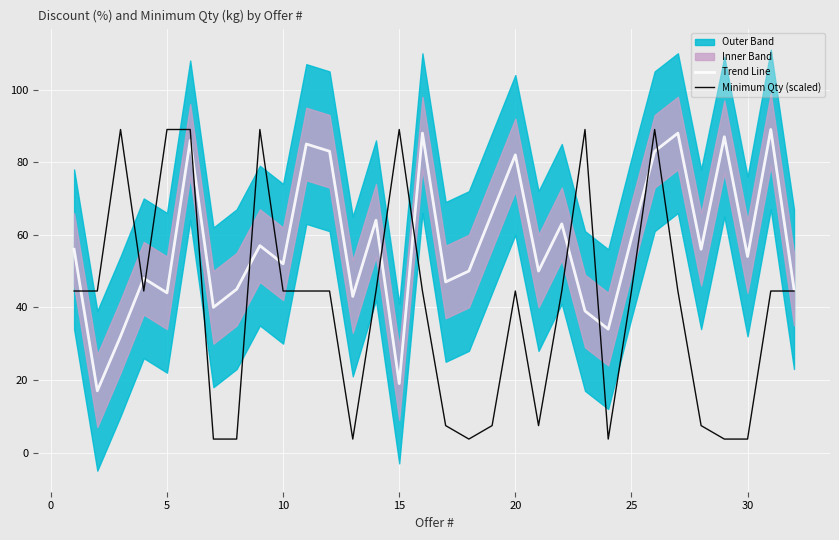

What is the highest value of the Minimum Qty (scaled) series?

89.0